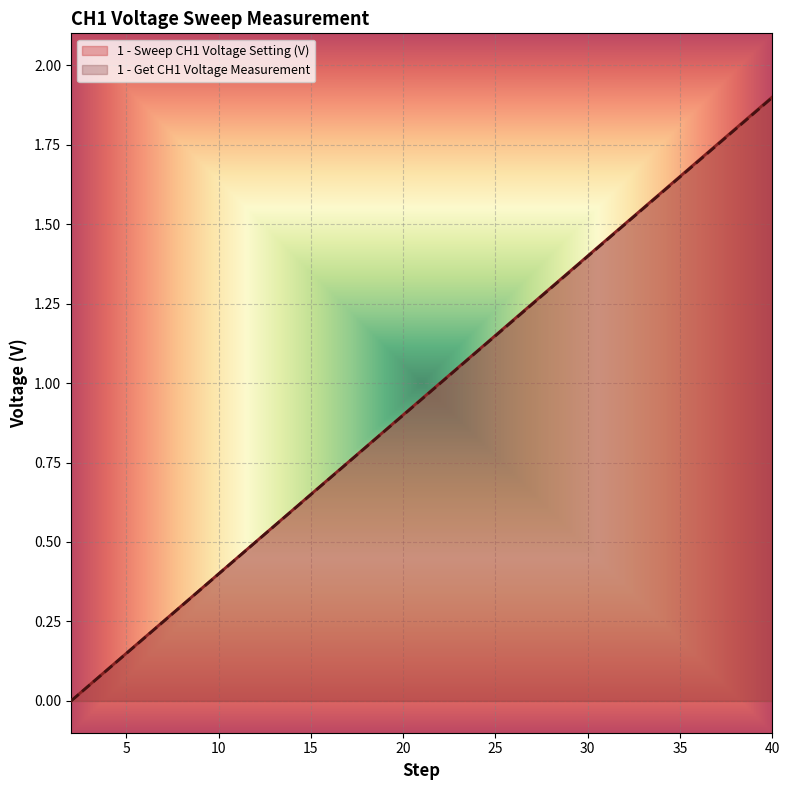

What is the total value across all series at 35?

3.3